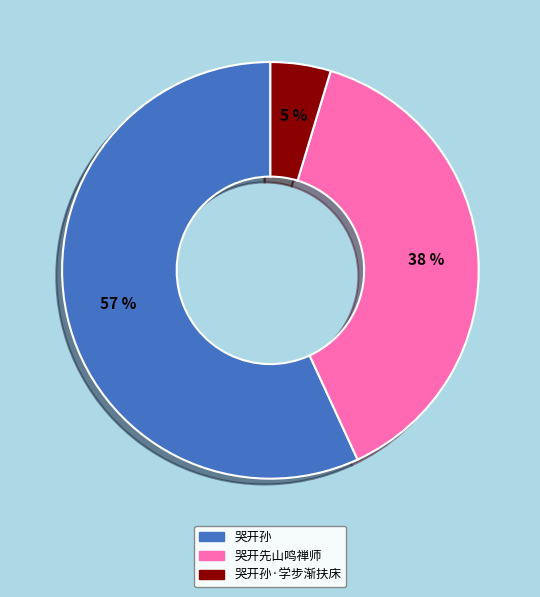

To the nearest percent, what is the average slice percentage?

33%